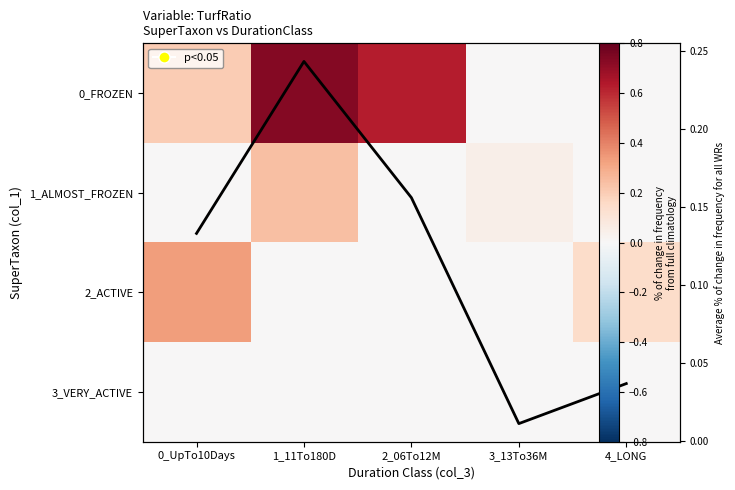

Which series changed the most between 2_06To12M and 3_13To36M?

0_FROZEN